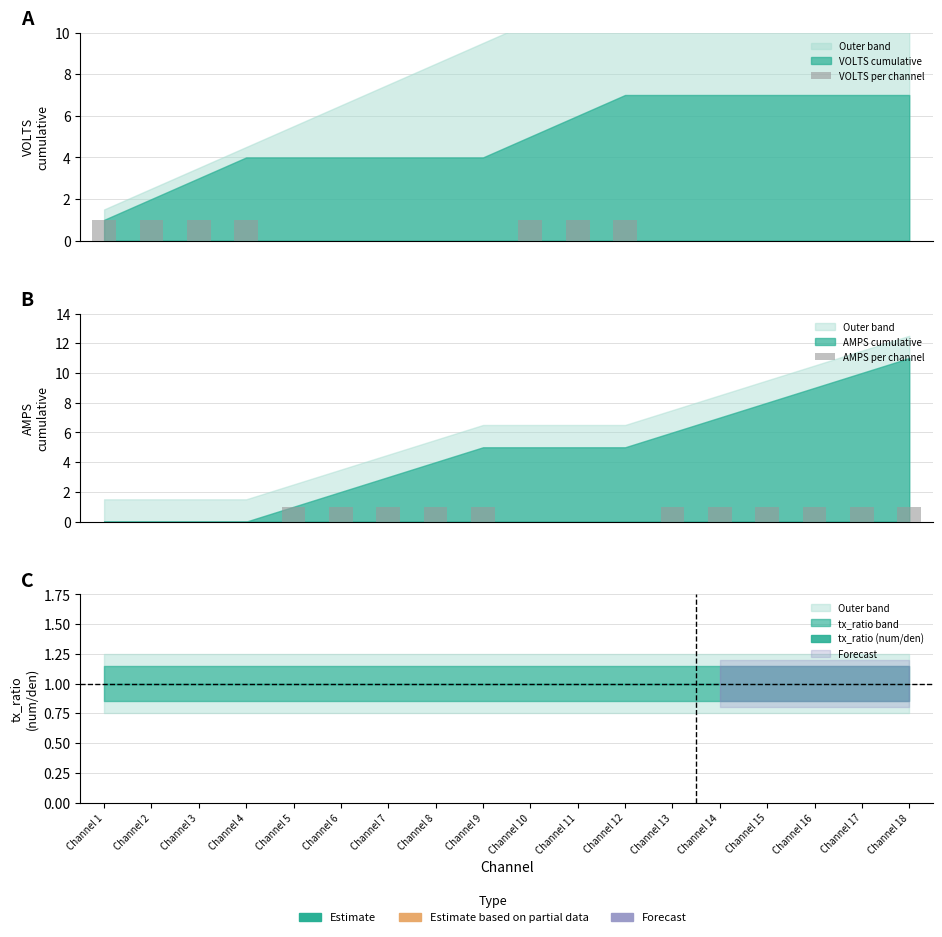

The value of VOLTS per channel at Channel 8 is -1. True or false?

False